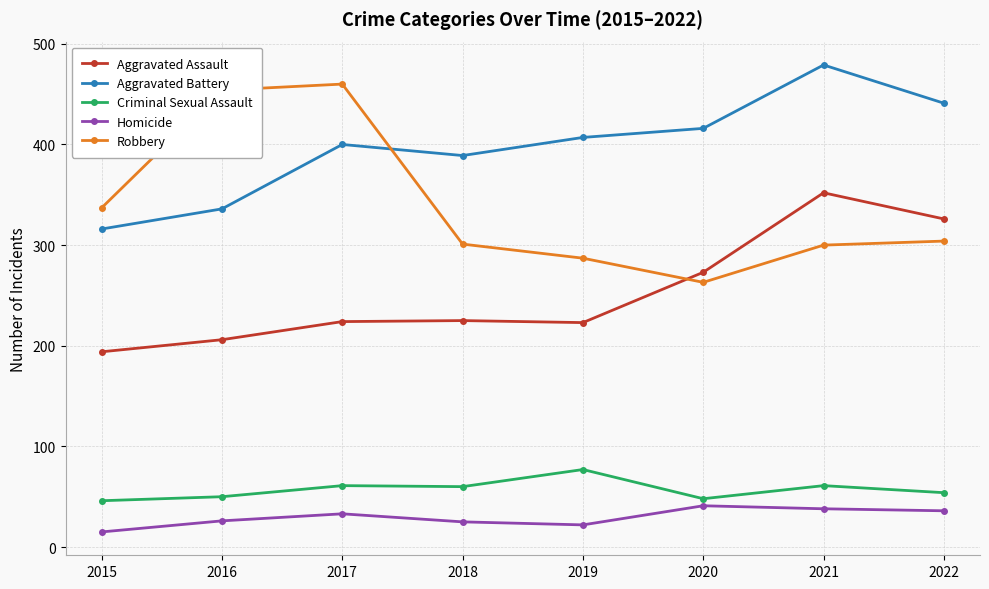

List the series in order of their peak value, highest first.

Aggravated Battery, Robbery, Aggravated Assault, Criminal Sexual Assault, Homicide